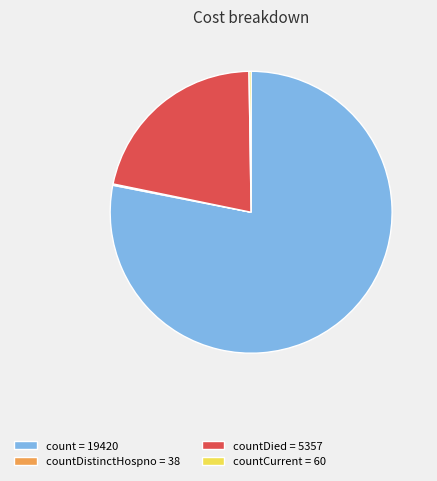

Approximately how many times larger is the value at count = 19420 compared to countDied = 5357?

3.6